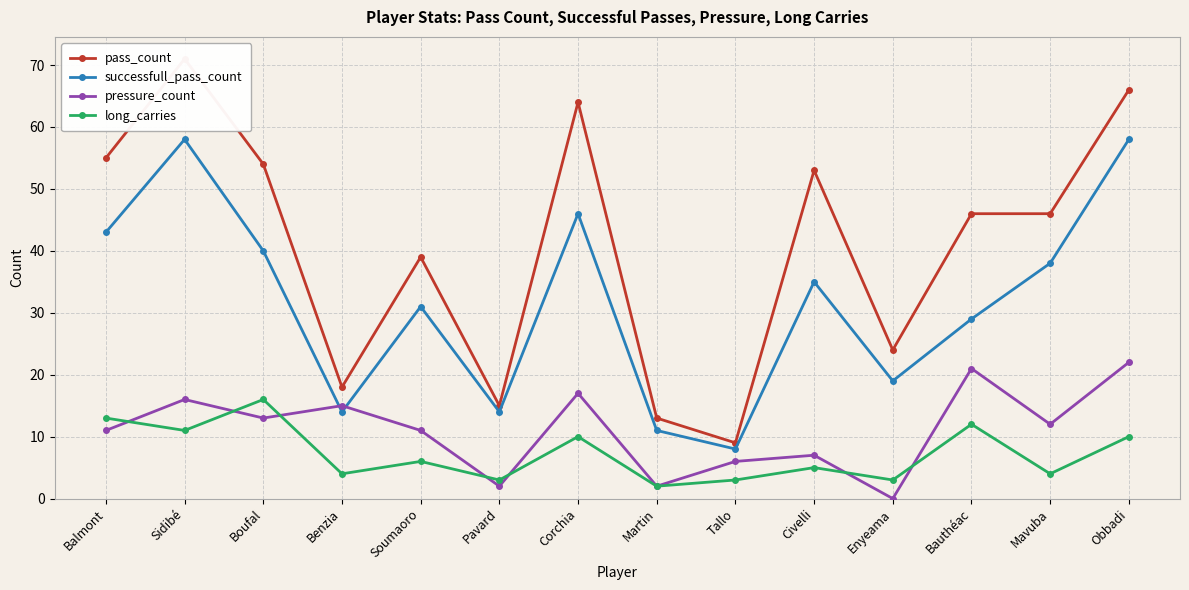

Which label corresponds to the largest value in the chart?

Sidibé